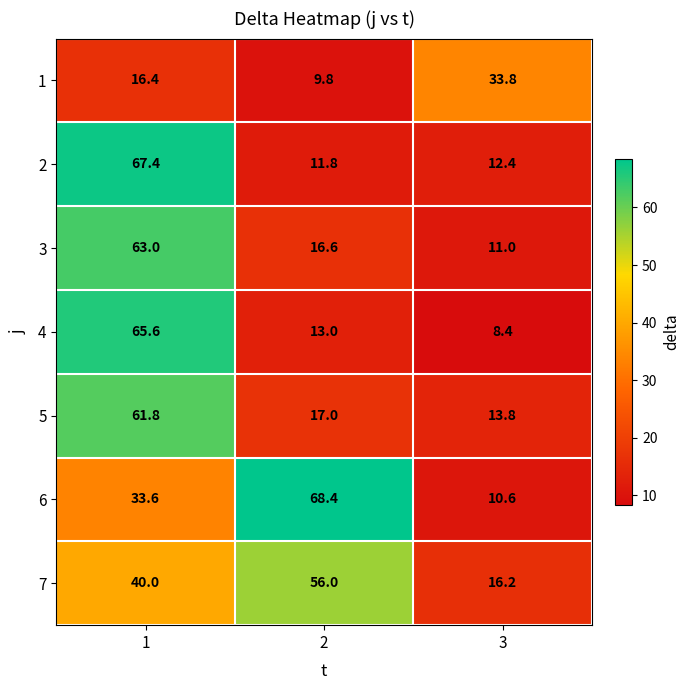

Between 2 and 3, which series saw the biggest shift?

6